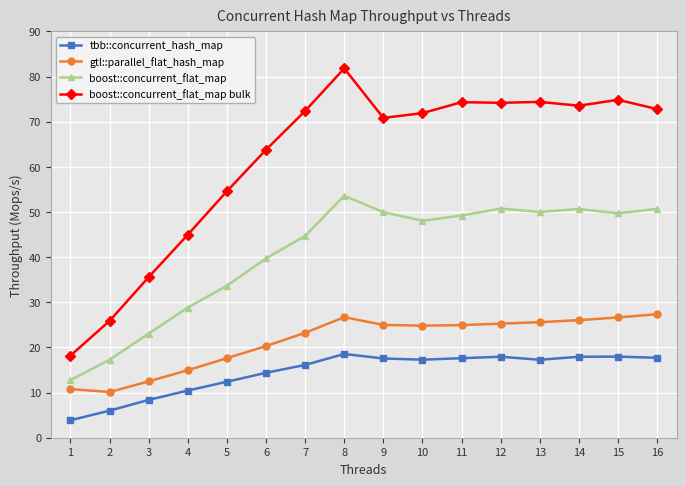

True or false: gtl::parallel_flat_hash_map and tbb::concurrent_hash_map intersect in this chart.

False